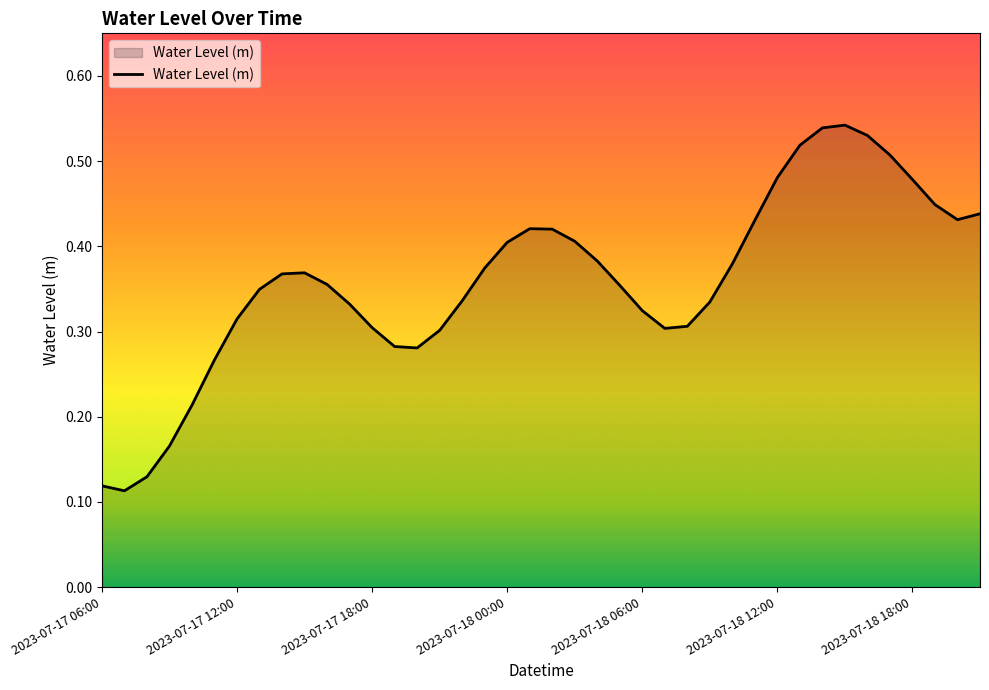

How many interior local valleys (lower than both neighbors) does the data have?

4